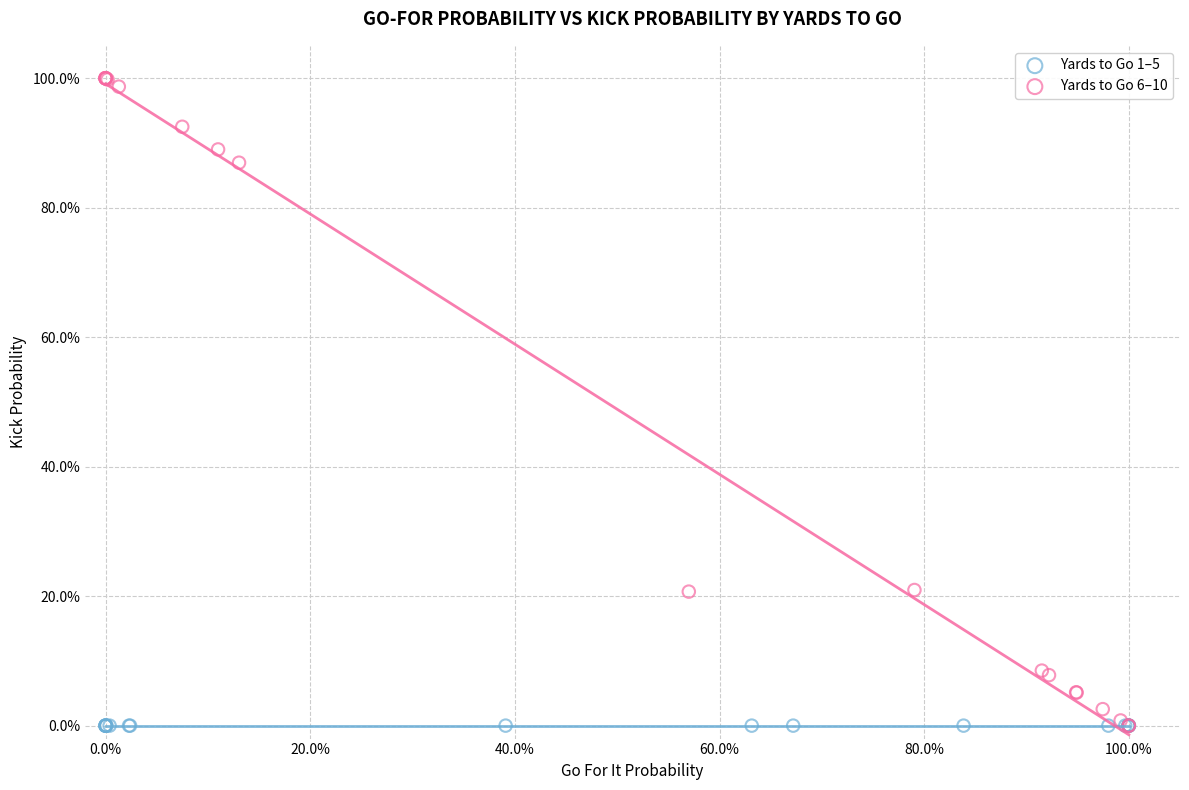

What are all the series names shown in the legend?

Yards to Go 1–5, Yards to Go 6–10